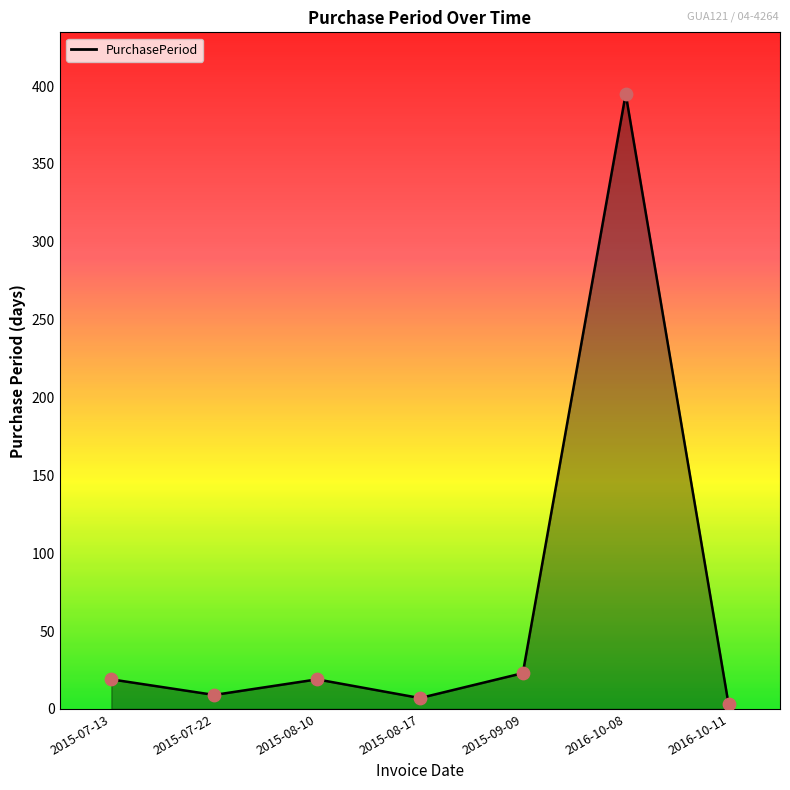

What is the change in value from 2015-07-13 to 2015-09-09?

+4